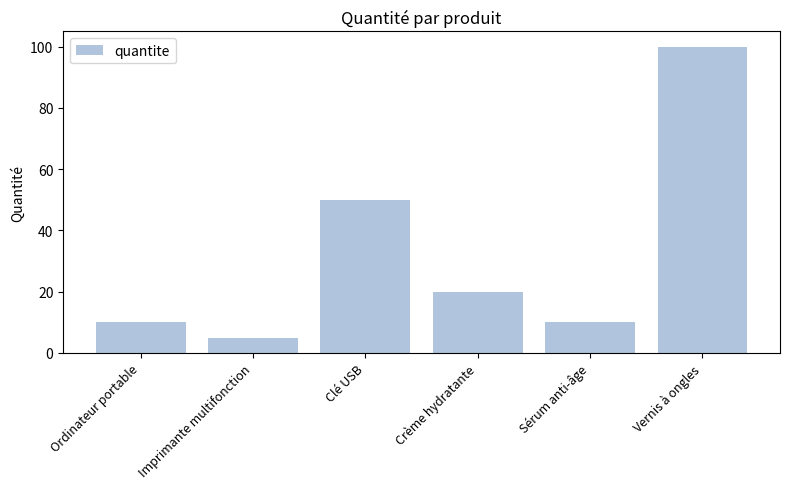

What is the label of the 2nd bar from the right?

Sérum anti-âge